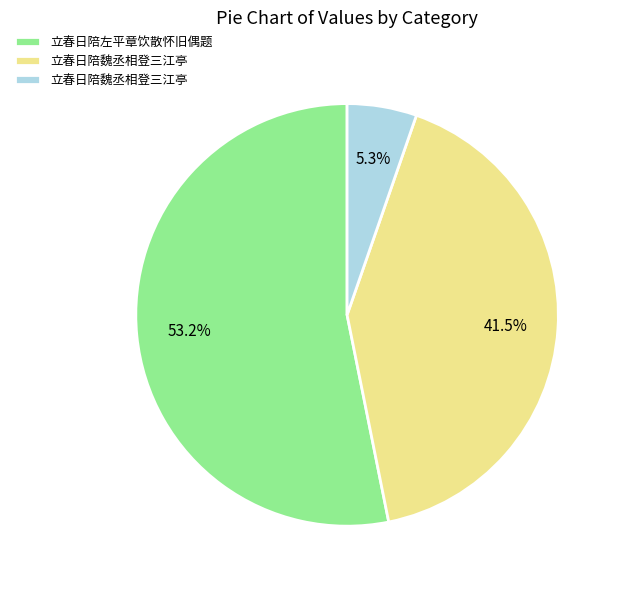

Is there a majority slice in this chart?

Yes